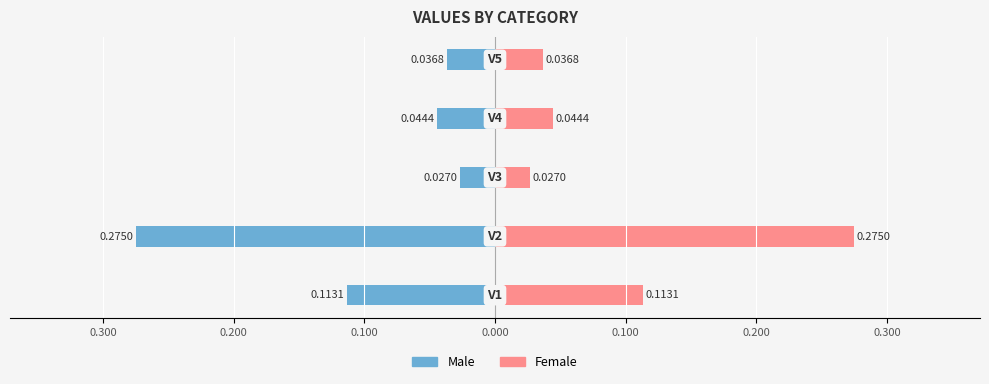

What is the difference between the maximum and minimum values in the Male series?

0.2